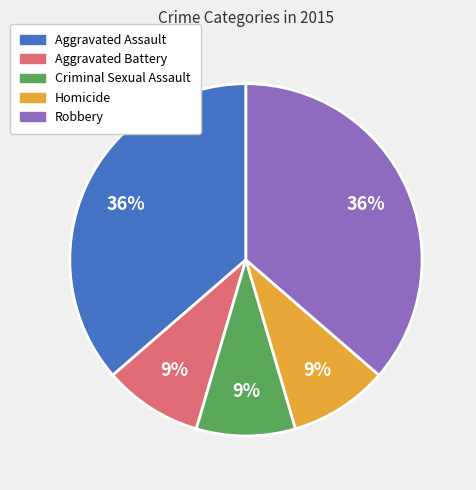

To the nearest percent, what portion does Aggravated Assault represent?

36%